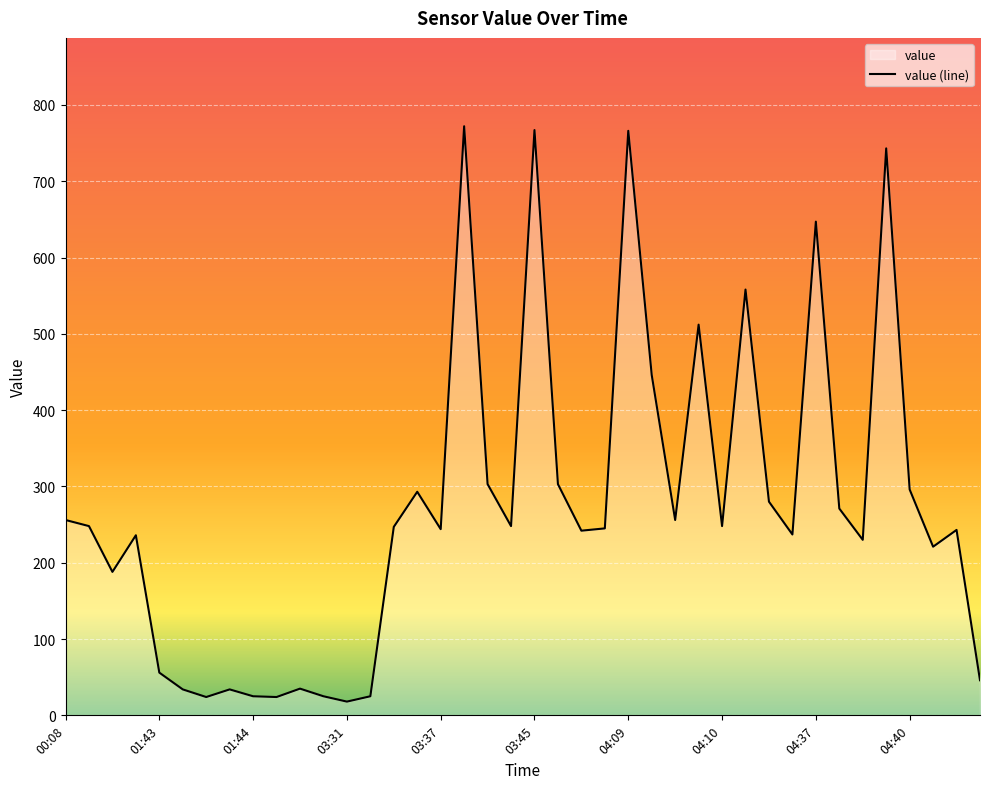

What is the smallest value displayed?

18